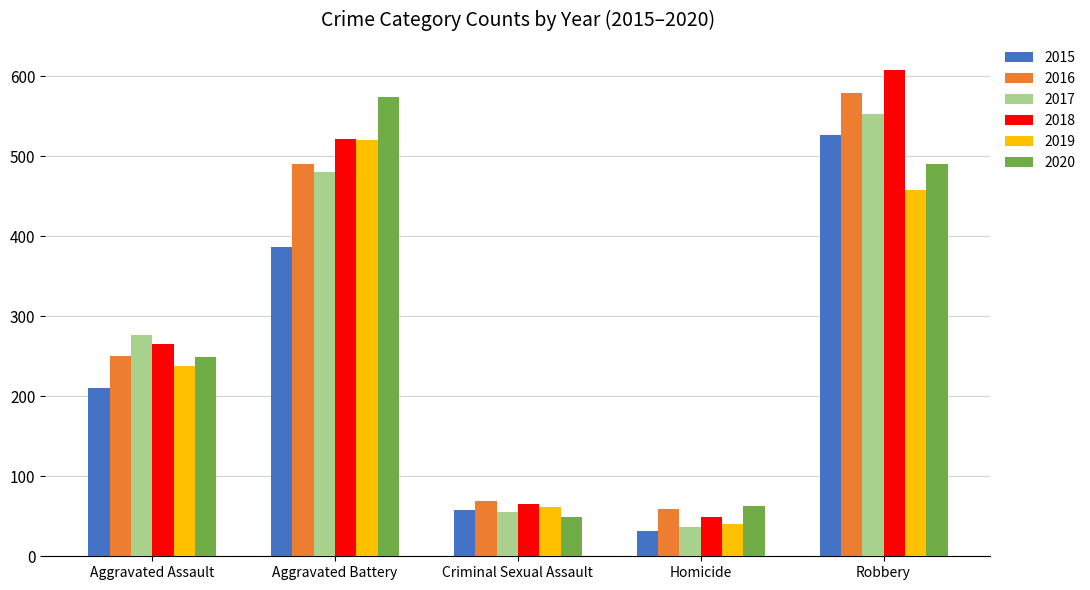

What is the maximum value shown in the chart?

608